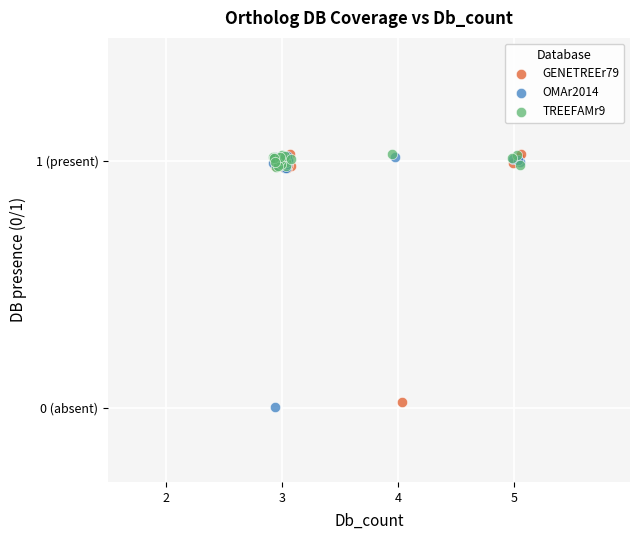

What are all the series names shown in the legend?

GENETREEr79, OMAr2014, TREEFAMr9